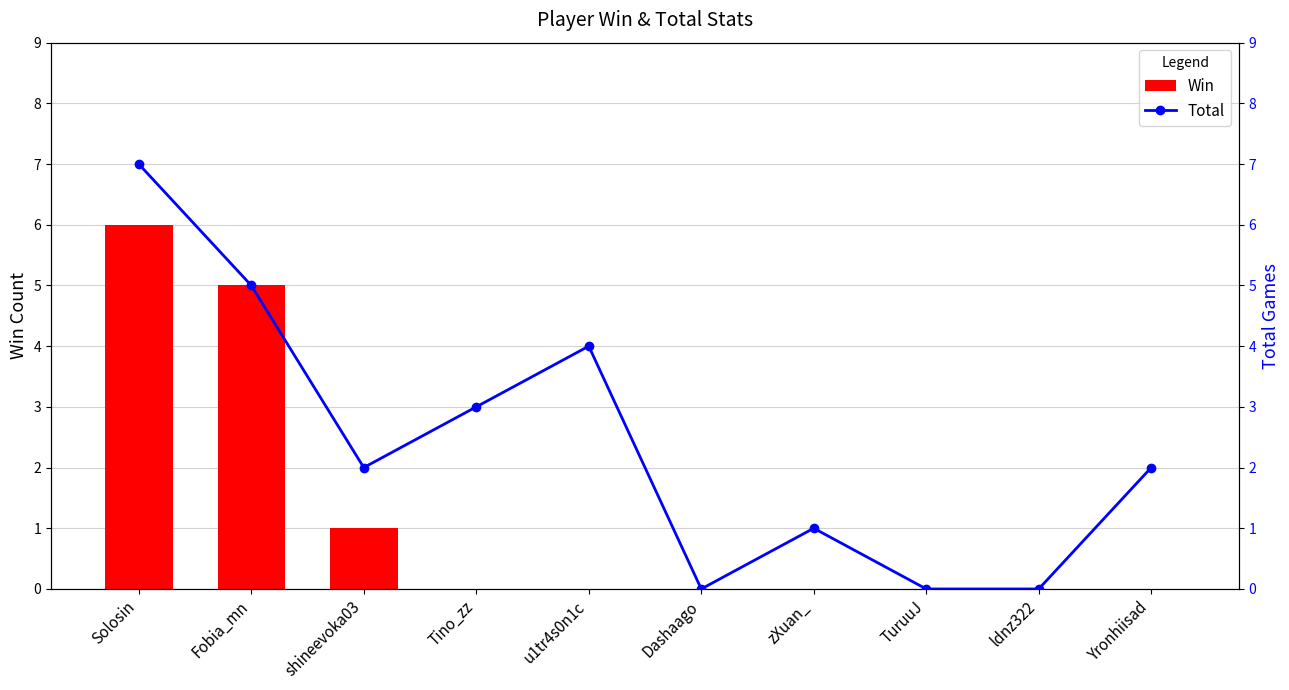

True or false: Total has a value of 4 at u1tr4s0n1c.

True